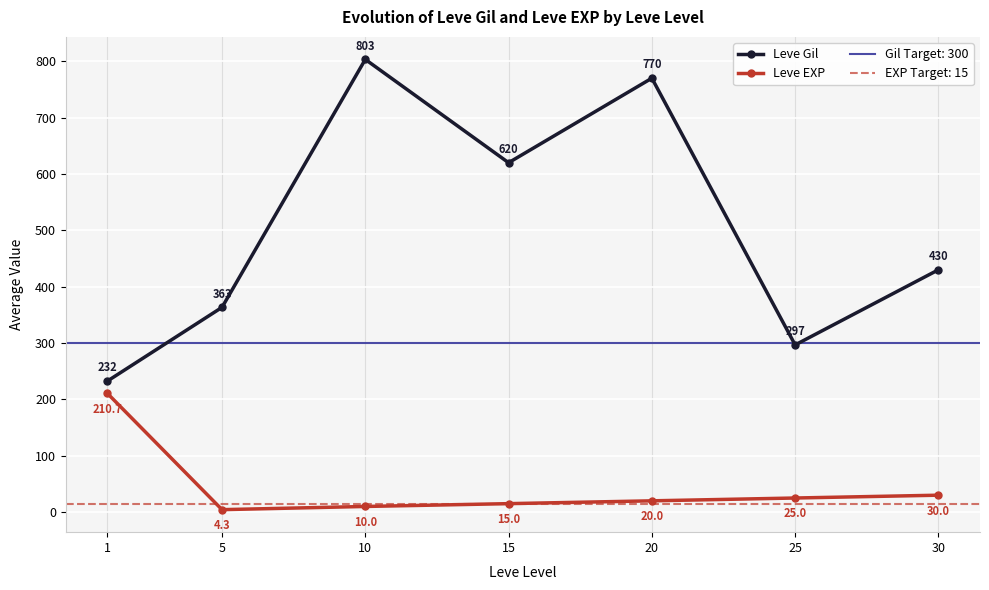

Where is Leve EXP nearest to the value 107?

30